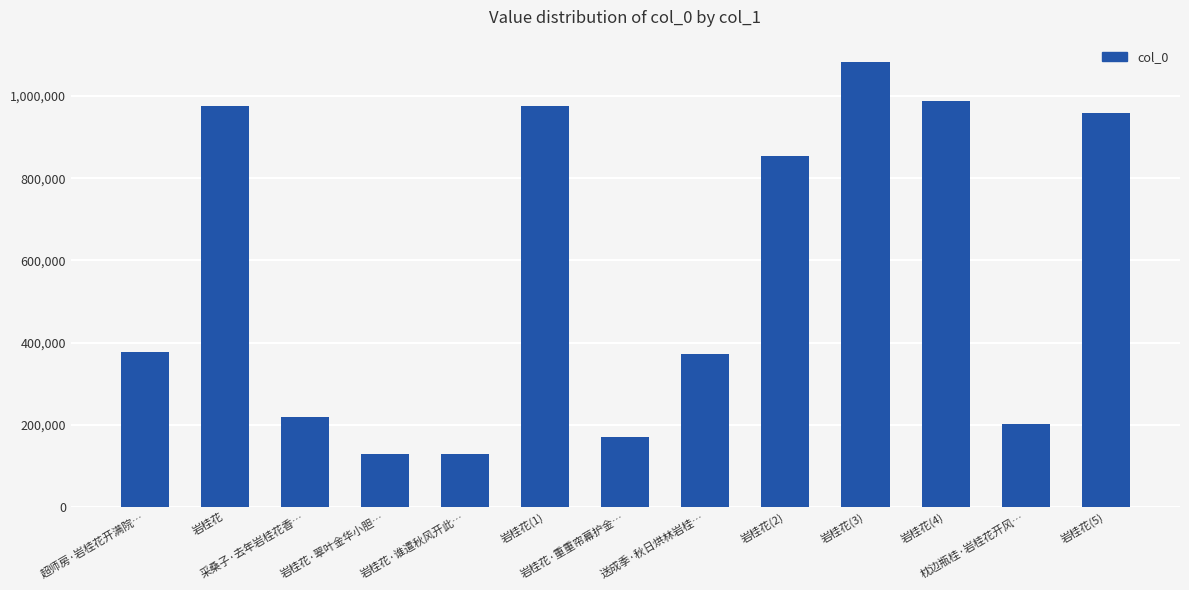

Is it true that the value at 采桑子·去年岩桂花香… is 218647?

True